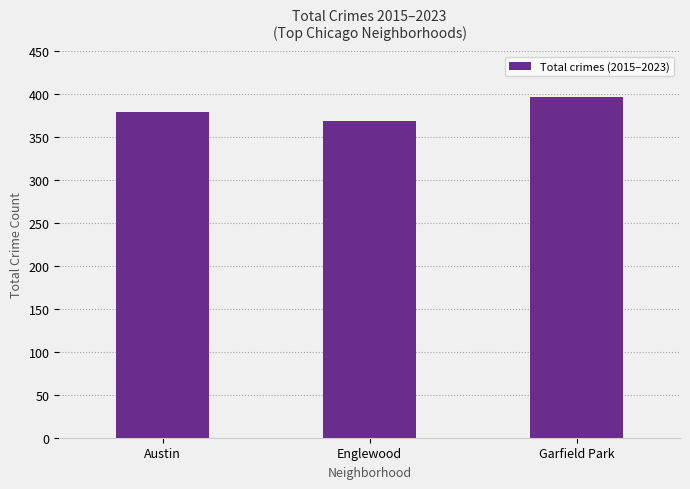

Is it true that the value at Garfield Park is 397?

True